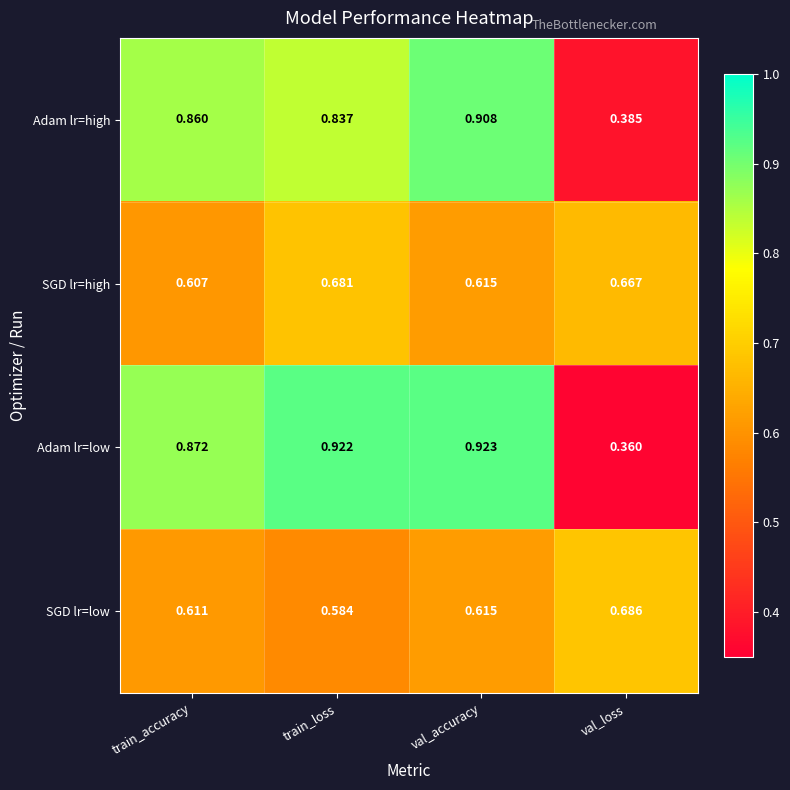

At which category does the chart reach its peak across all series?

val_accuracy